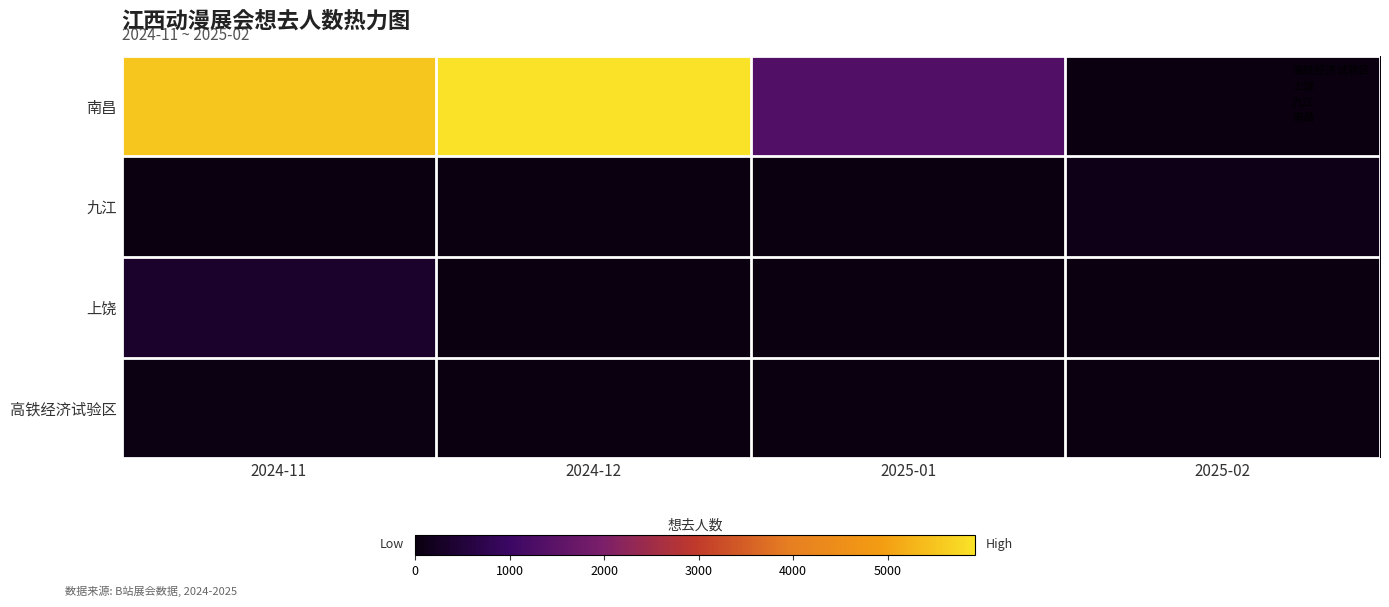

Reading left to right, transcribe all the data shown in this chart.

高铁经济试验区: 2024-11=57	2024-12=0	2025-01=0	2025-02=0
上饶: 2024-11=353	2024-12=0	2025-01=0	2025-02=0
九江: 2024-11=0	2024-12=0	2025-01=0	2025-02=102
南昌: 2024-11=5513	2024-12=5923	2025-01=1351	2025-02=0